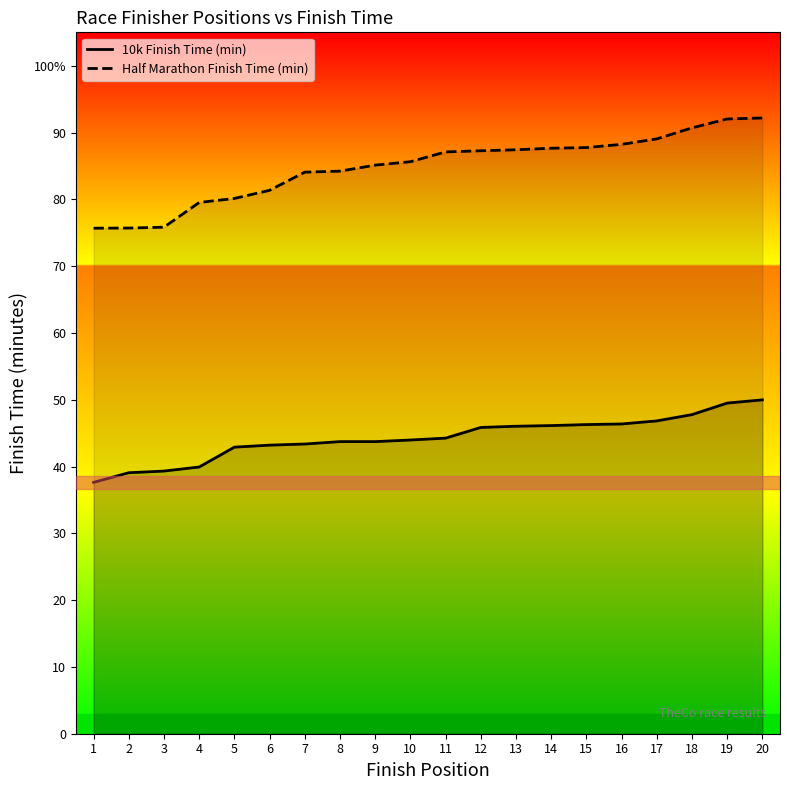

Which series changed the most between 5 and 17?

Half Marathon Finish Time (min)